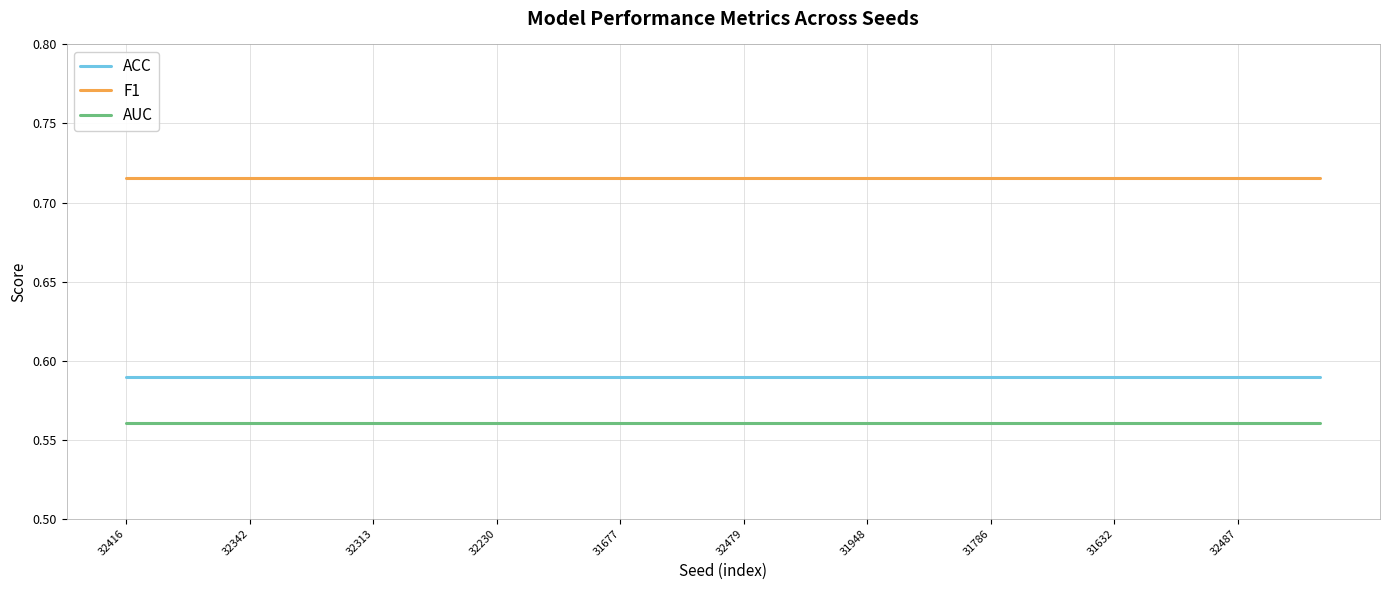

Which series has the largest total across all categories?

F1